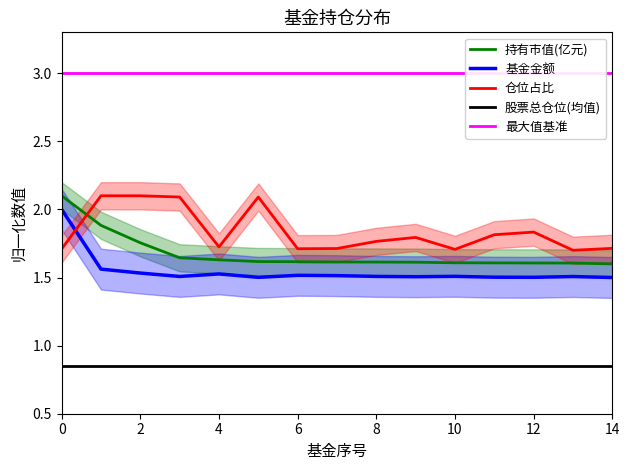

Rank the categories by 仓位占比 value from highest to lowest.

1, 2, 3, 5, 12, 11, 9, 8, 4, 14, 7, 6, 0, 10, 13